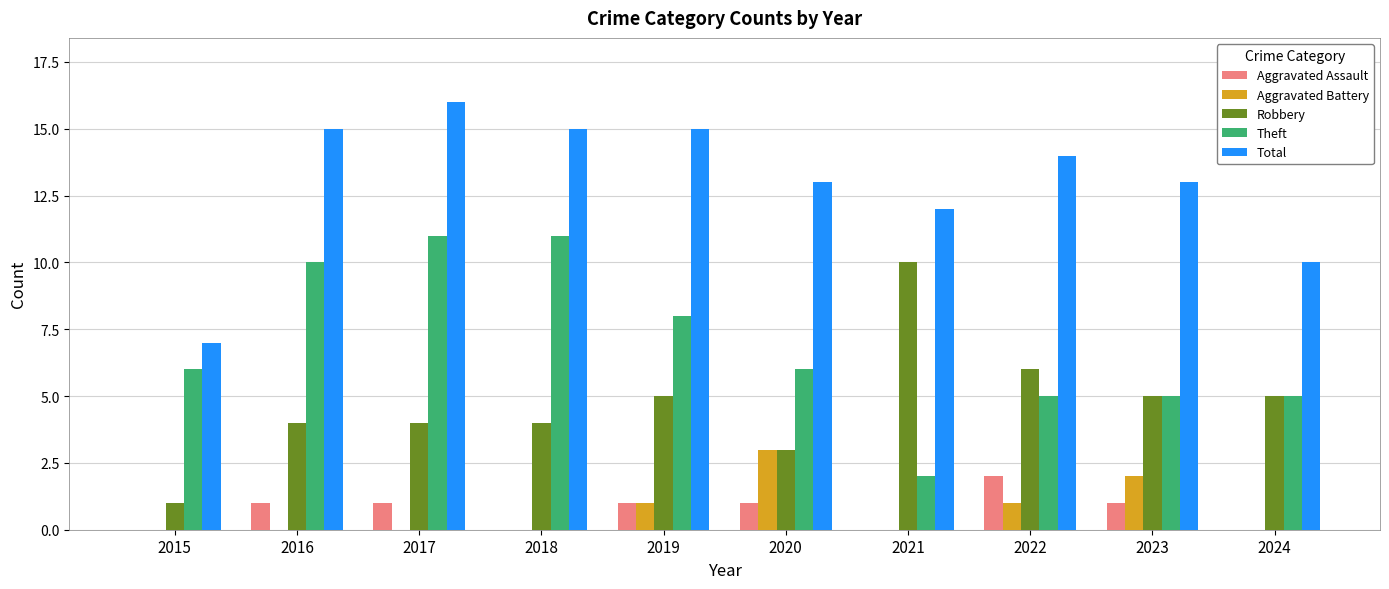

What is the sum of the Robbery values at 2024 and 2019?

10